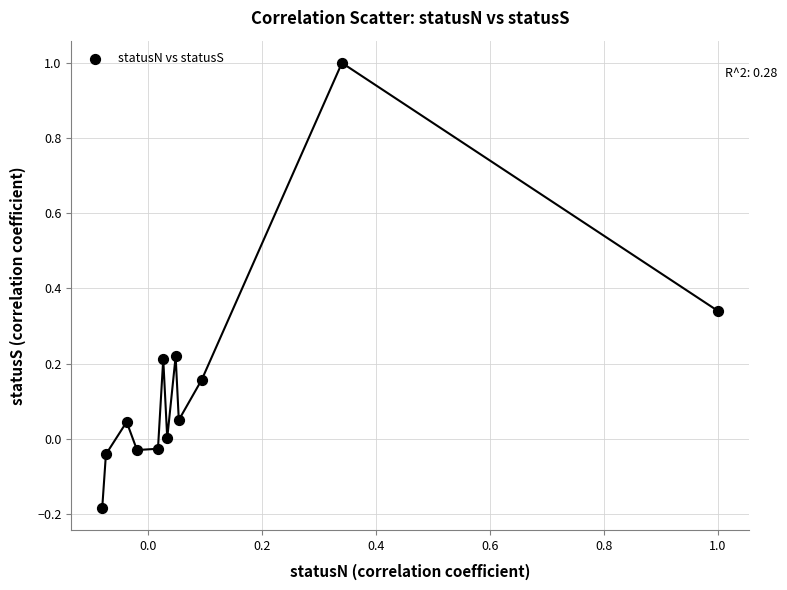

What is the range of X values (max minus min)?

1.1